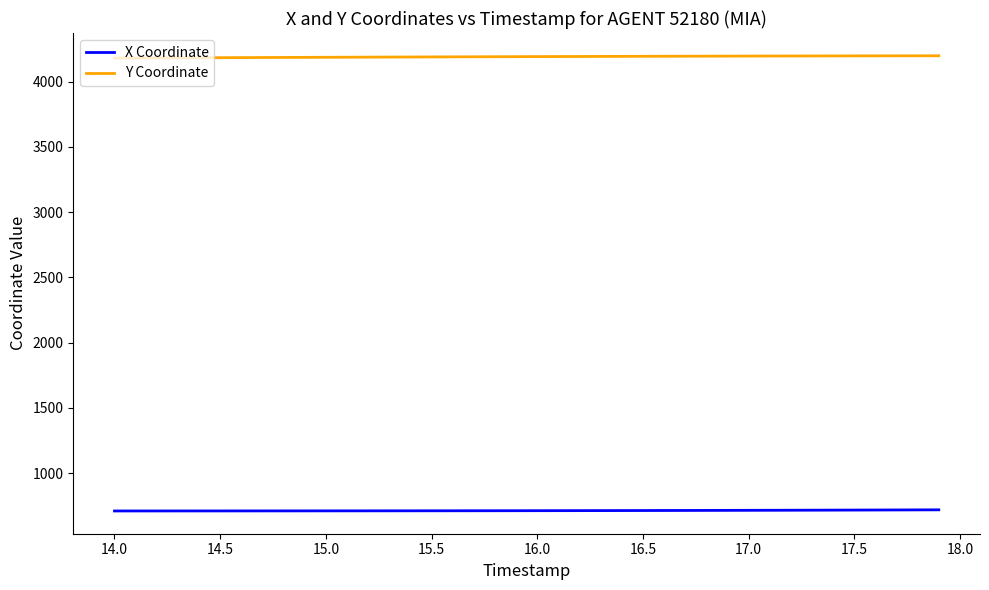

Which series has the largest total across all categories?

Y Coordinate